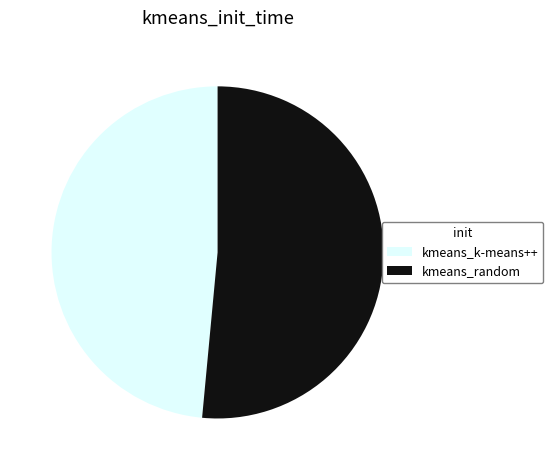

Is the sum of kmeans_k-means++ and kmeans_random greater than half?

Yes